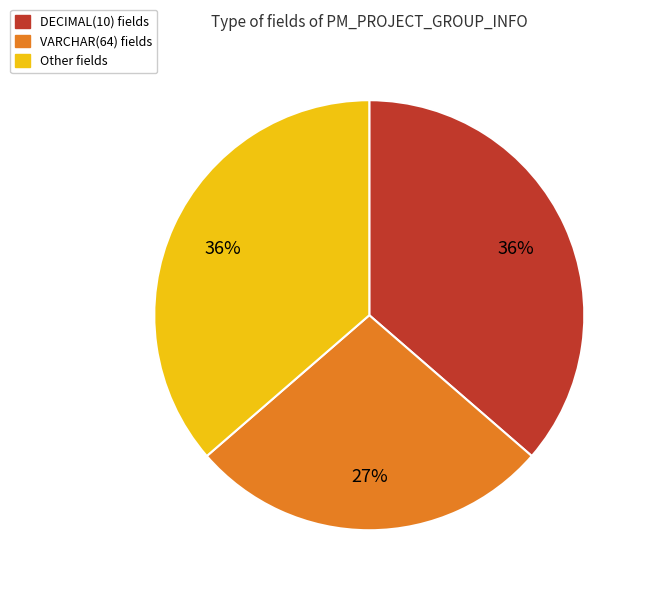

Is there a majority slice in this chart?

No